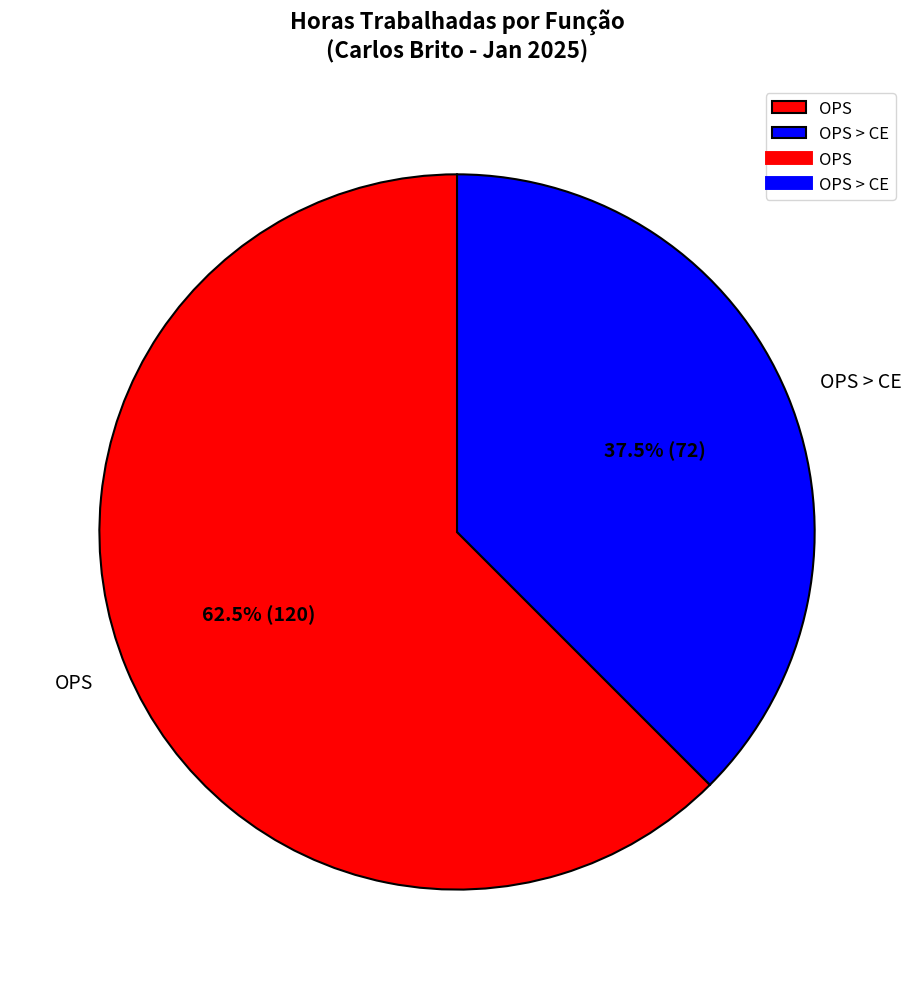

Rank the categories by value from highest to lowest.

OPS, OPS > CE